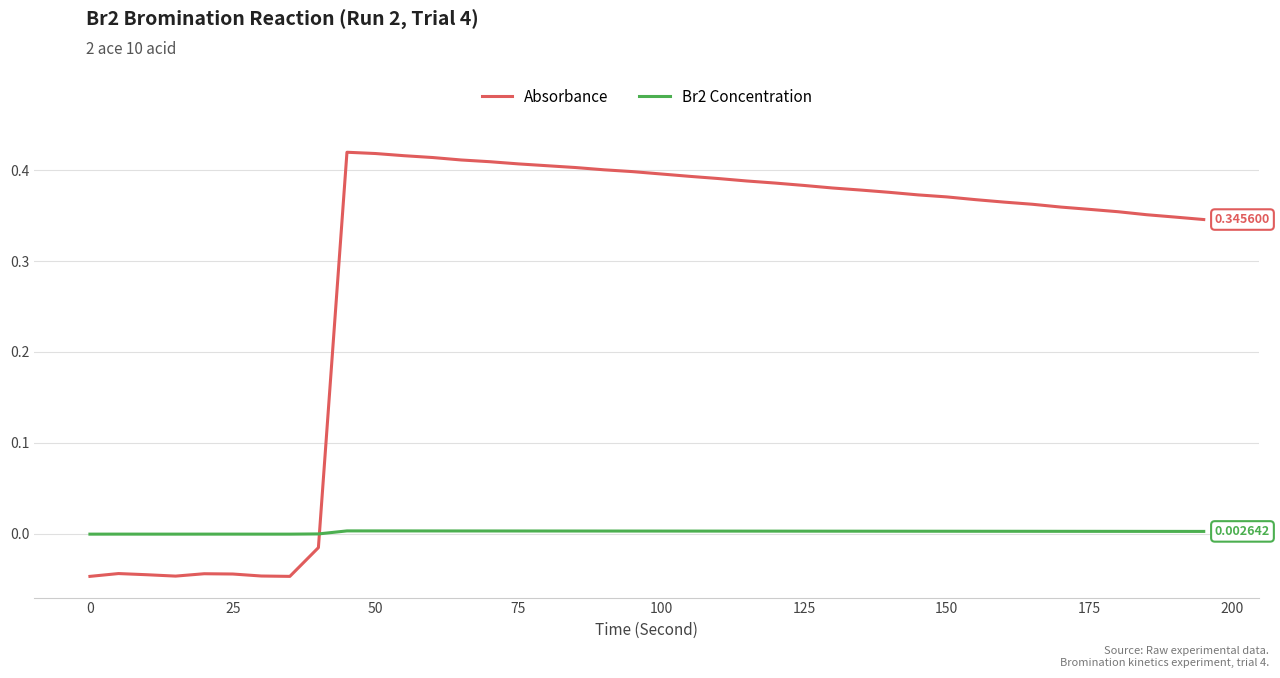

Which series ends up on top after the final intersection of Absorbance and Br2 Concentration?

Absorbance